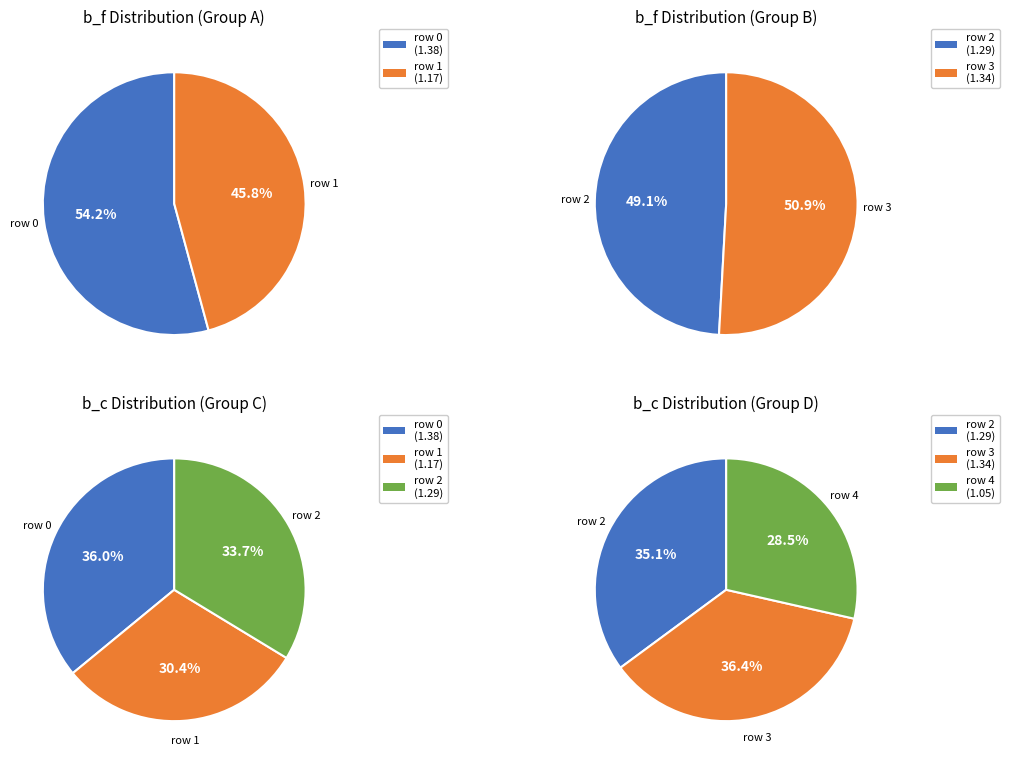

Which slice is the smallest?

row 4